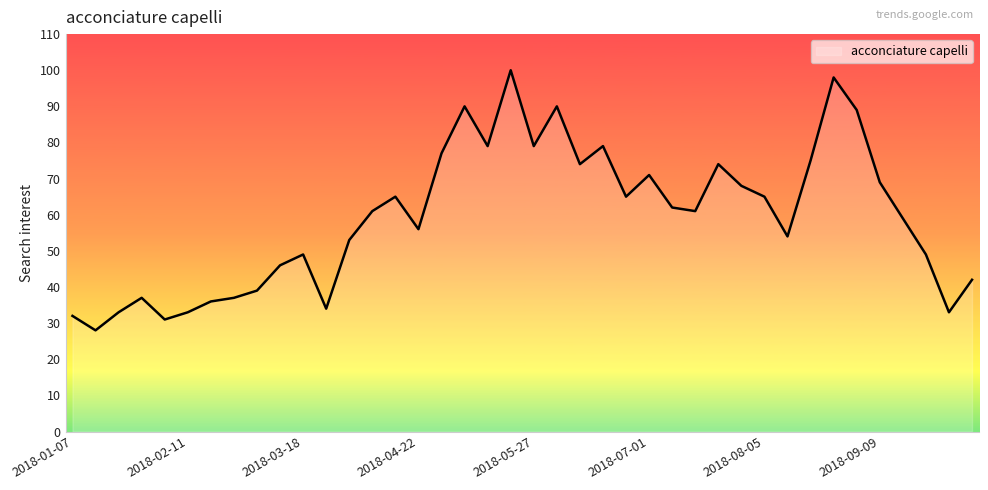

Reading left to right, extract all data points from this chart.

32	28	33	37	31	33	36	37	39	46	49	34	53	61	65	56	77	90	79	100	79	90	74	79	65	71	62	61	74	68	65	54	75	98	89	69	59	49	33	42